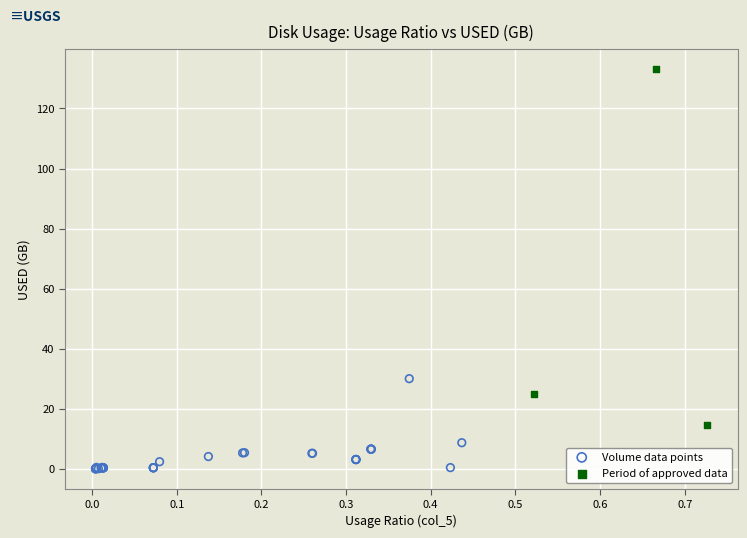

Which series has the widest spread of Y values?

Period of approved data